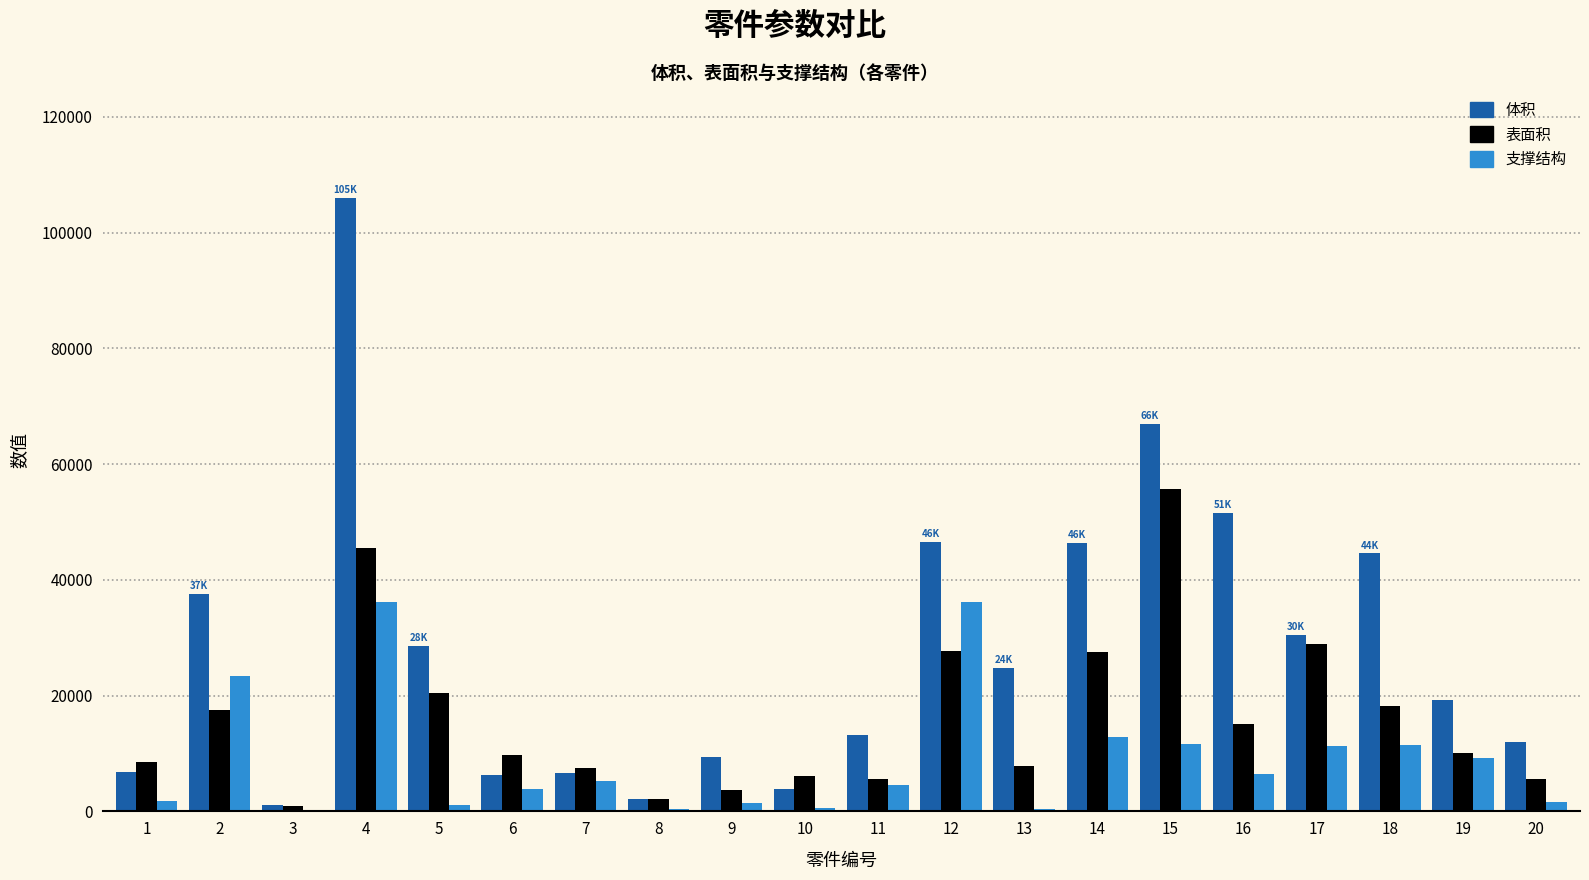

True or false: 体积 has a value of 165621.6 at 4.

False